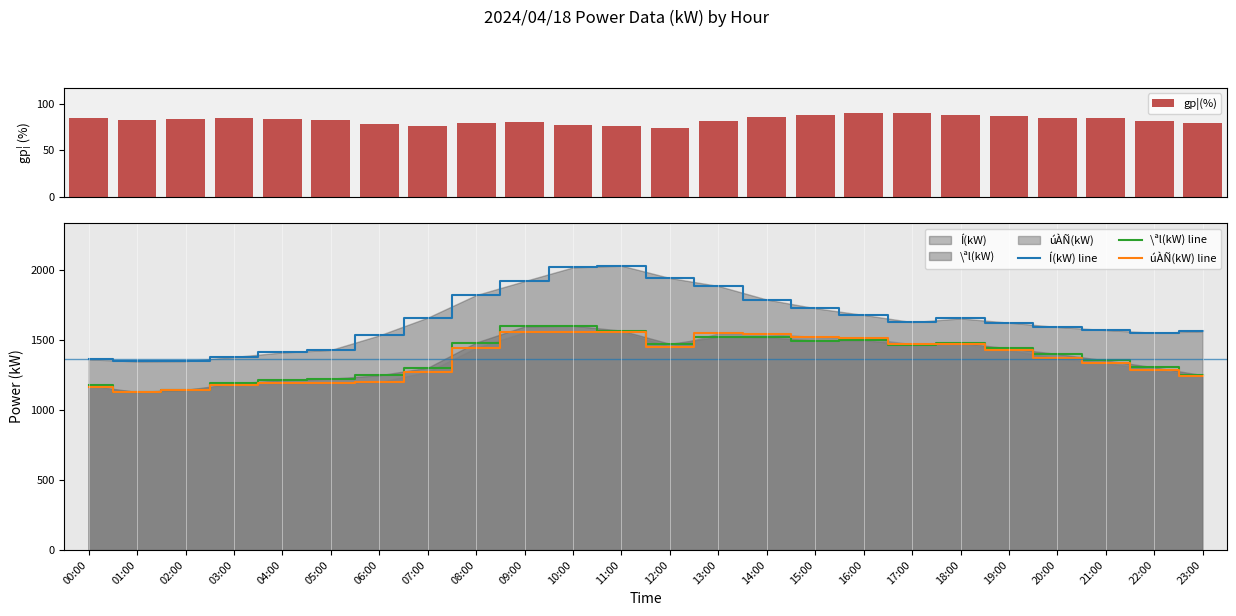

Is it true that Í(kW) line equals 2180 at 06:00?

False